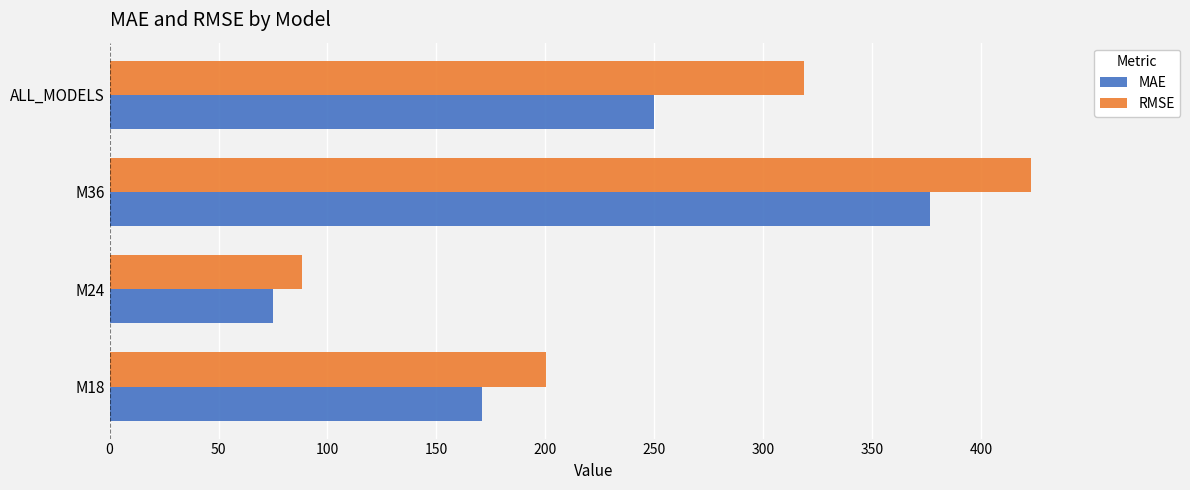

How many data points in RMSE are less than 318?

2